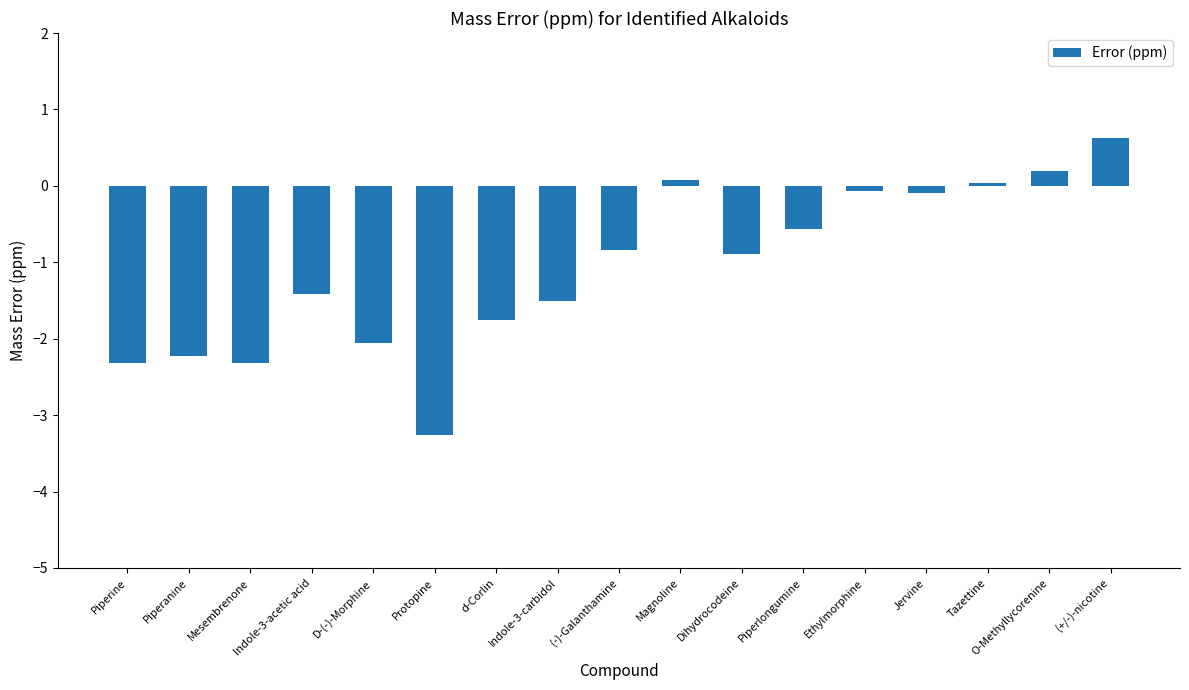

What position from the right is Indole-3-carbidol?

10